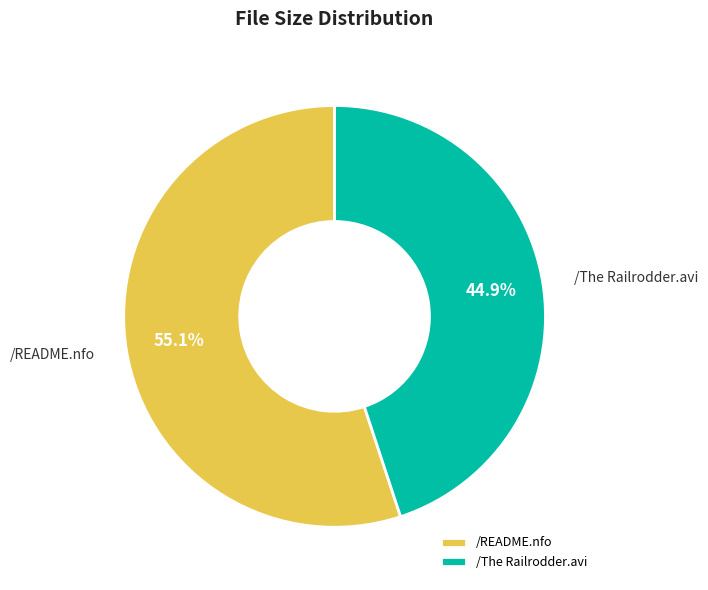

True or false: /The Railrodder.avi accounts for 45% of the total.

True